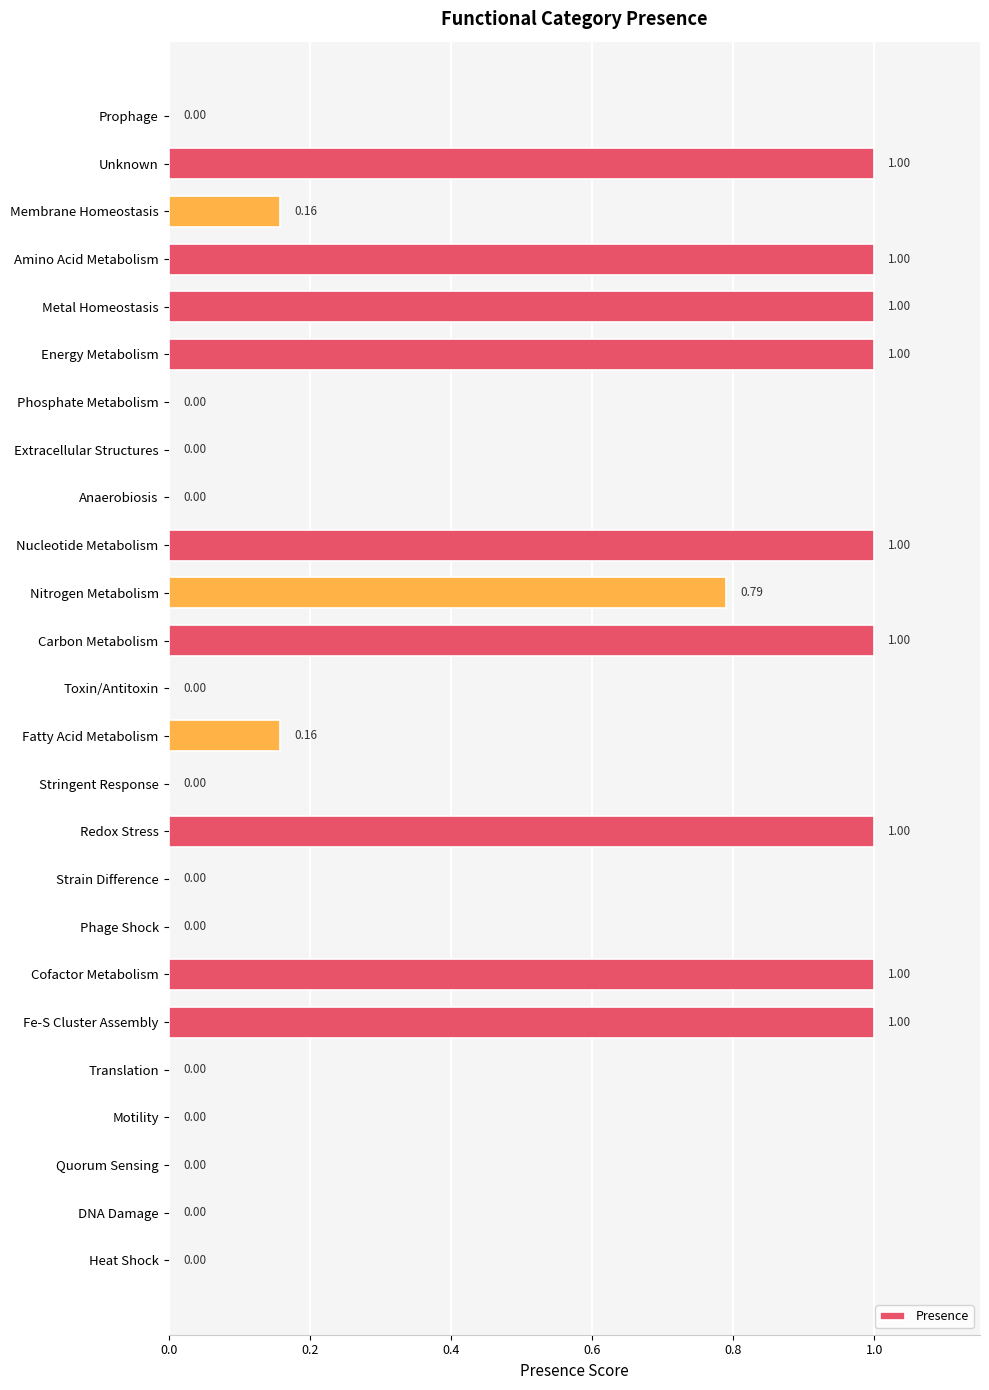

What is the sum of all values?

10.1